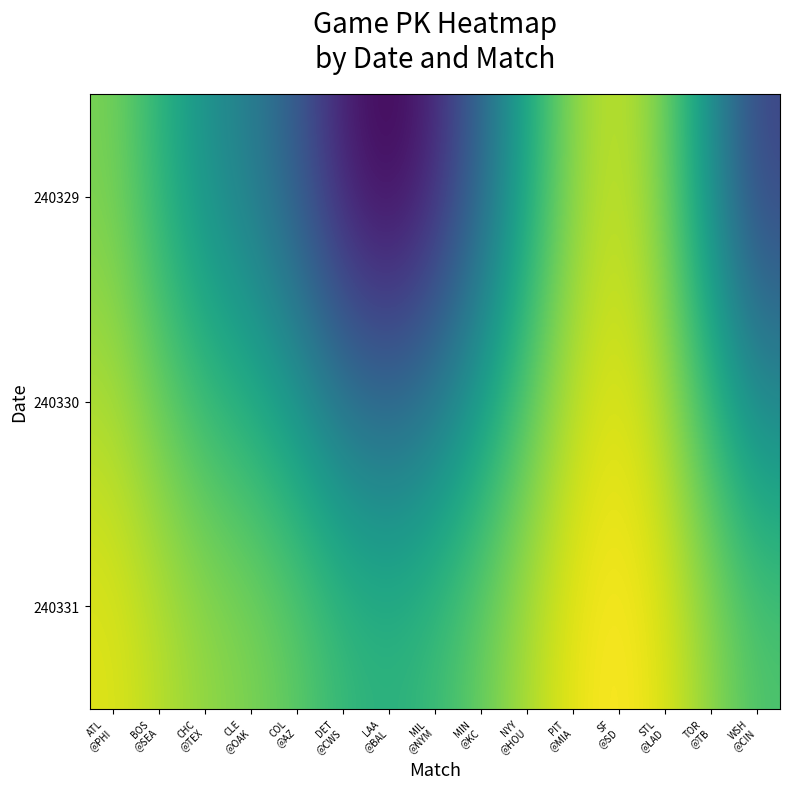

Which has a higher value, BOS
@SEA or TOR
@TB?

BOS
@SEA